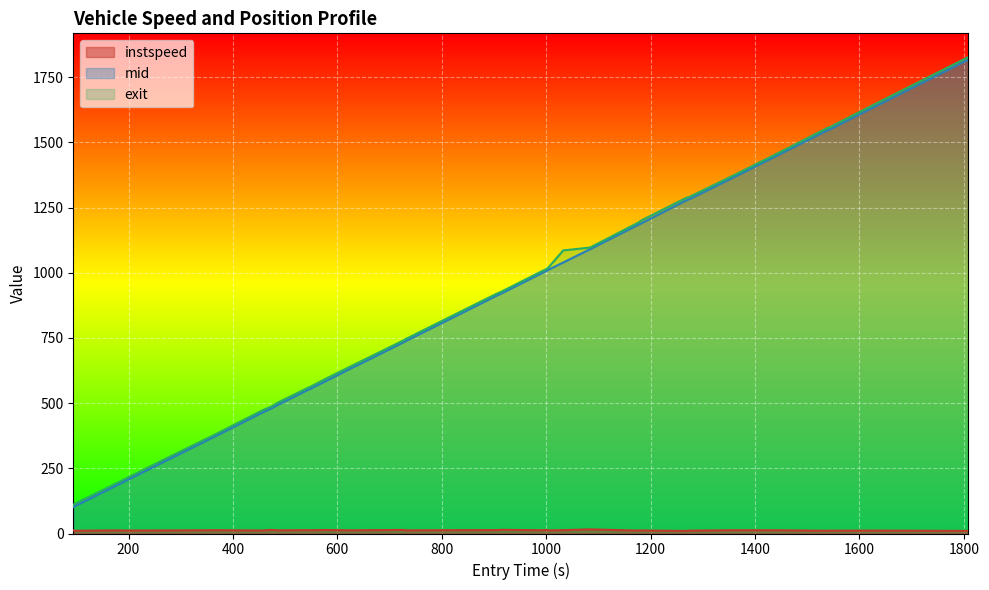

What is the maximum value shown in the chart?

1826.6